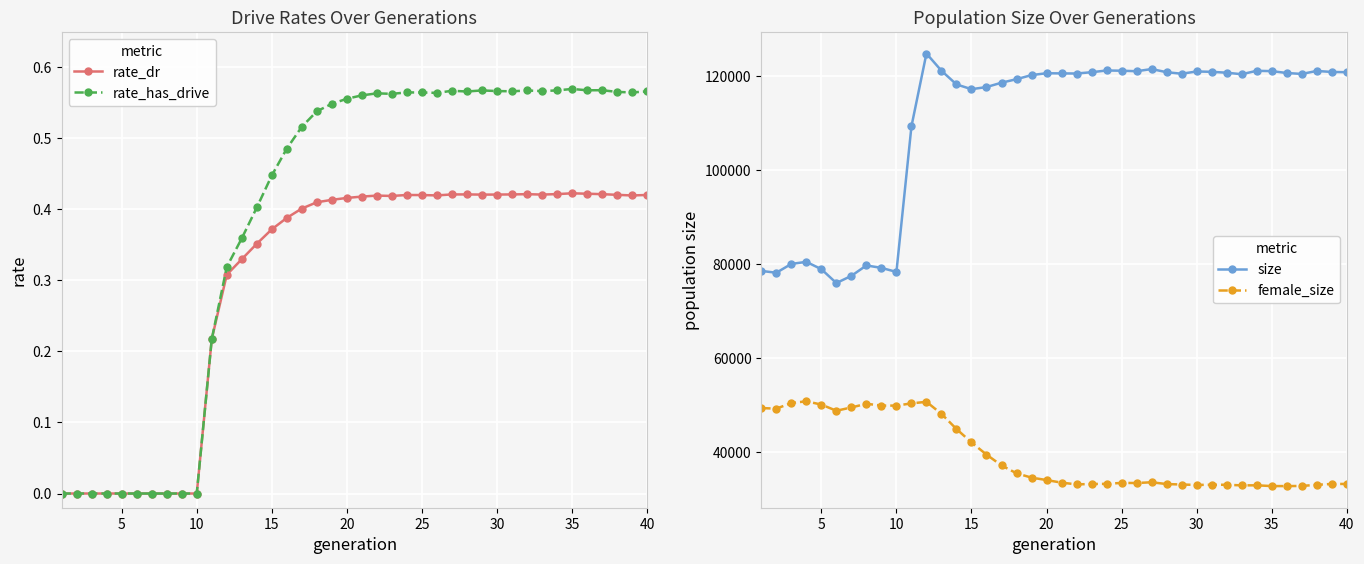

Is it true that rate_has_drive equals 0.0 at 5?

True